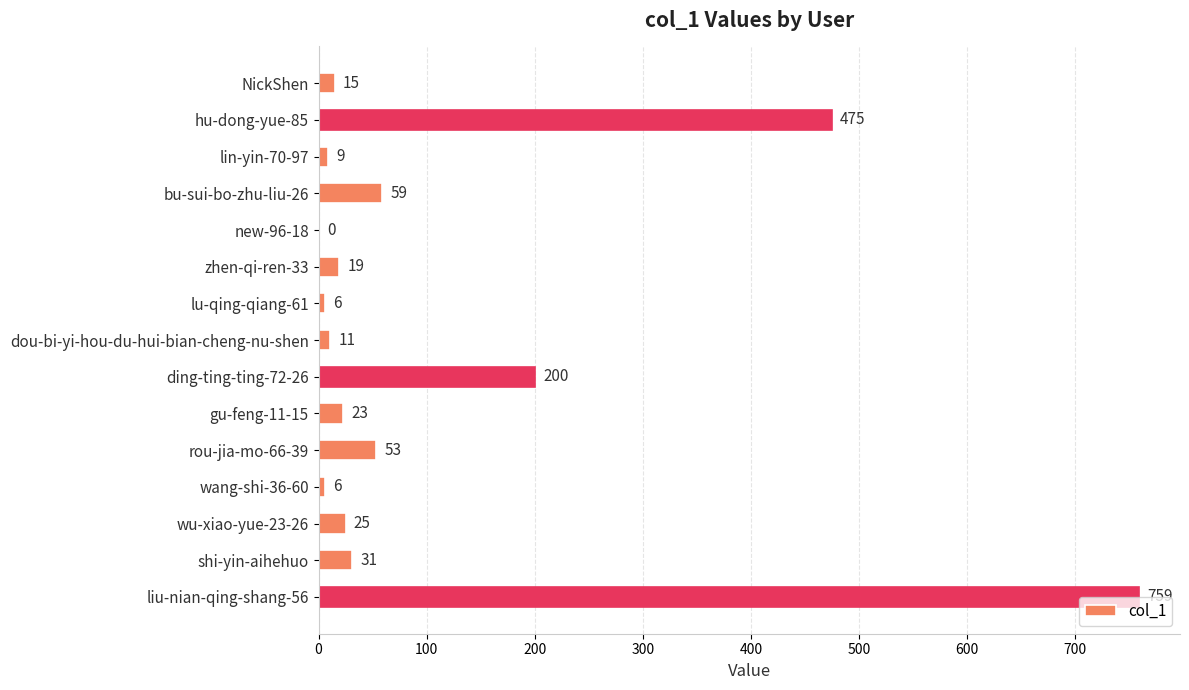

What is the maximum value shown in the chart?

759